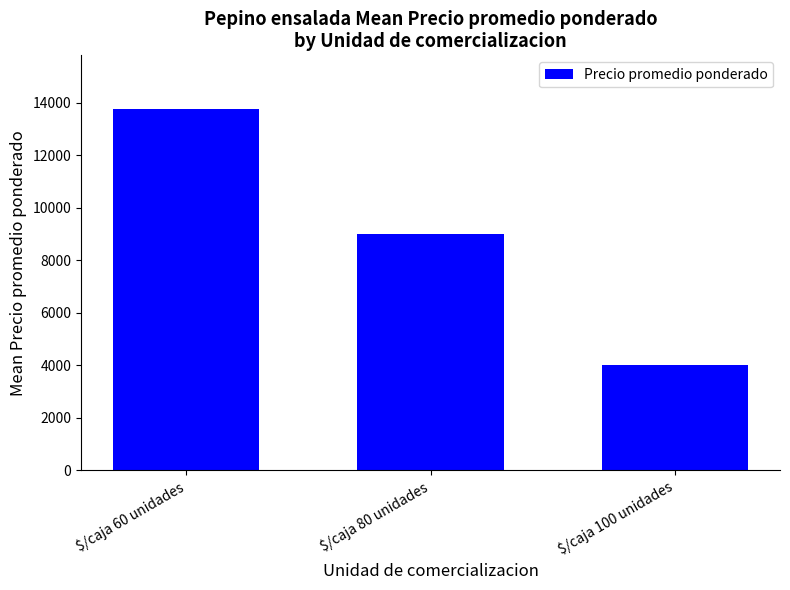

What is the label of the 3rd bar from the right?

$/caja 60 unidades